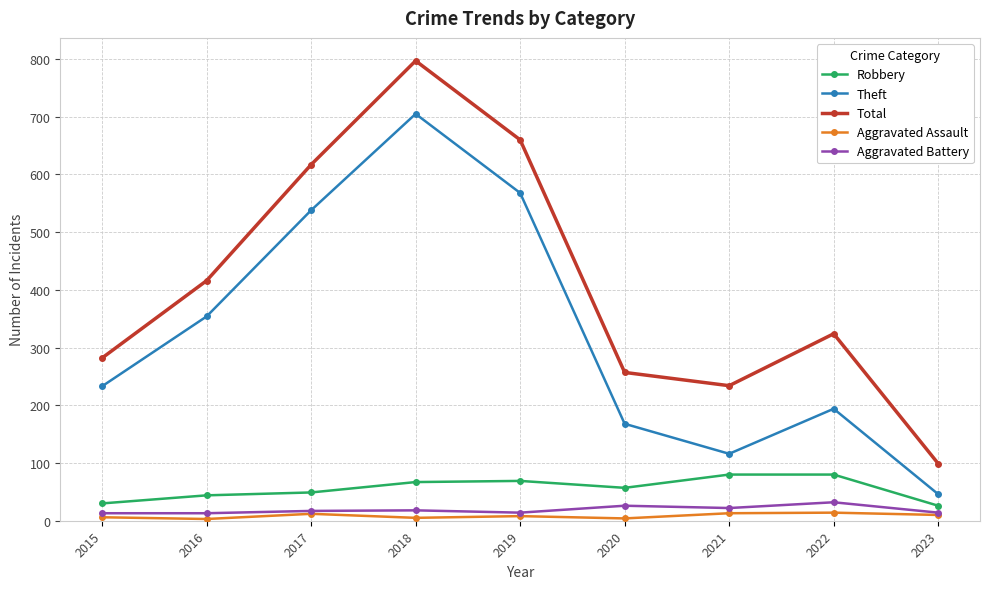

What is the value of the Robbery point at the 9th from the left?

26